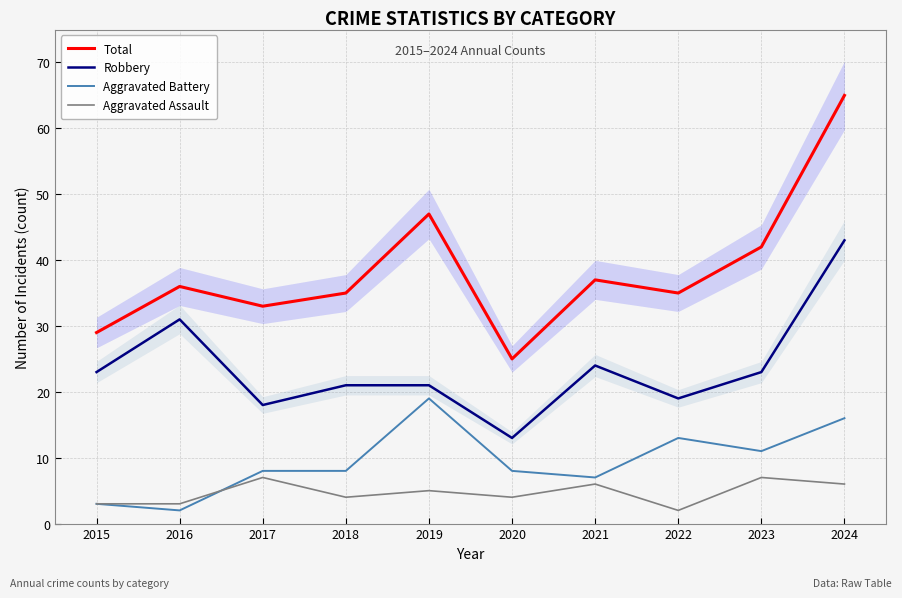

What is the difference between the highest and lowest values at 2018?

31